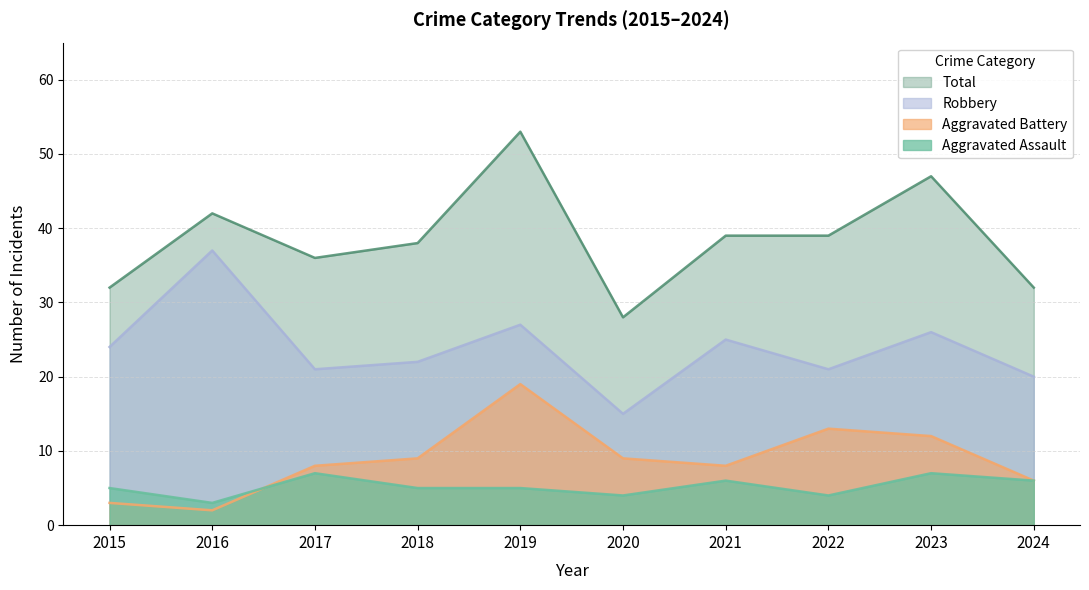

How many lines are shown in the chart?

4